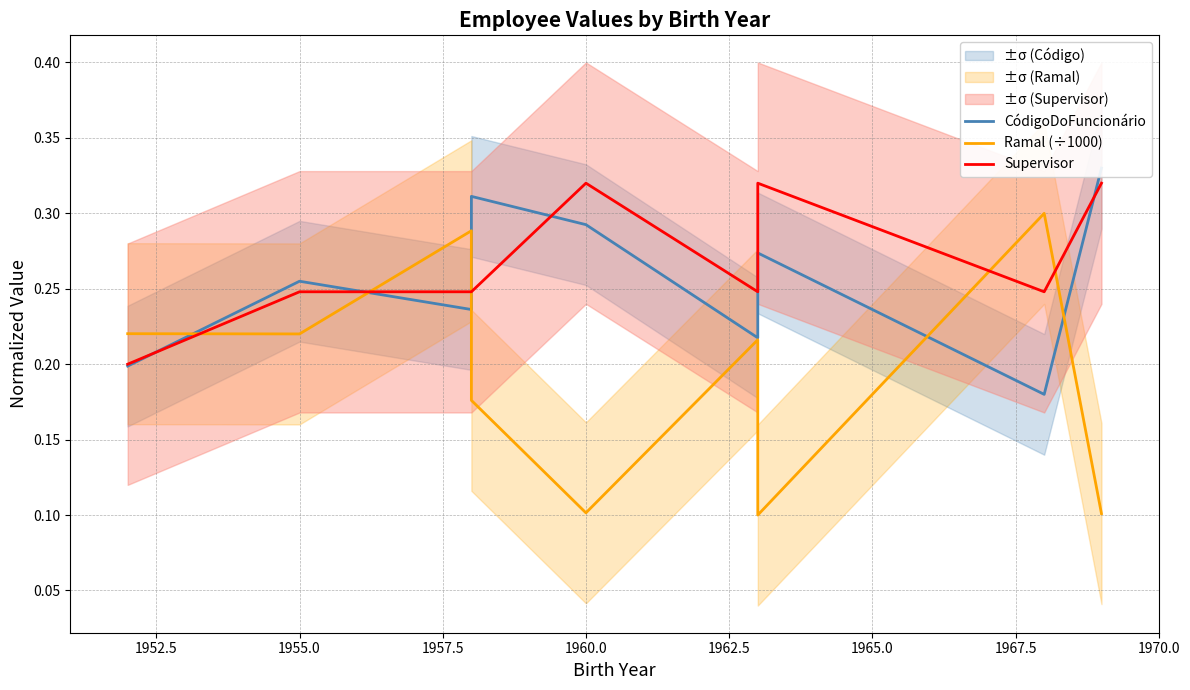

True or false: Supervisor and CódigoDoFuncionário cross at least once.

True